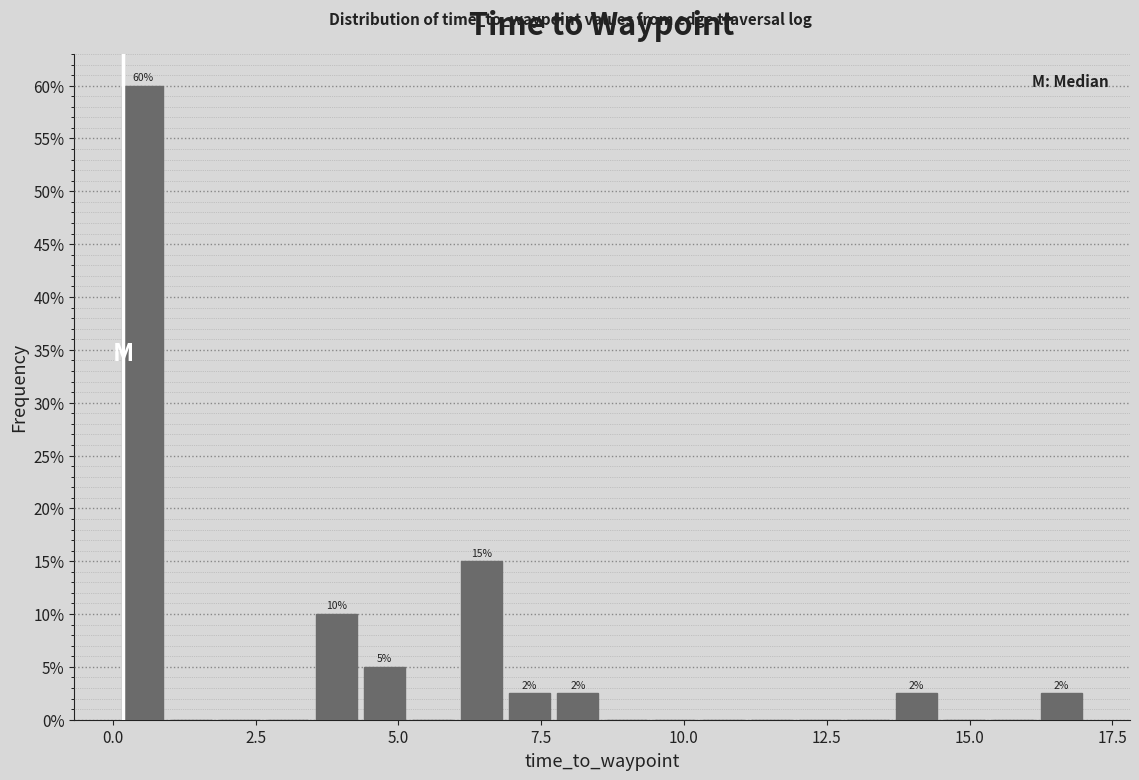

Read against the x-axis, roughly where is the centre of the tallest bar?

0.5